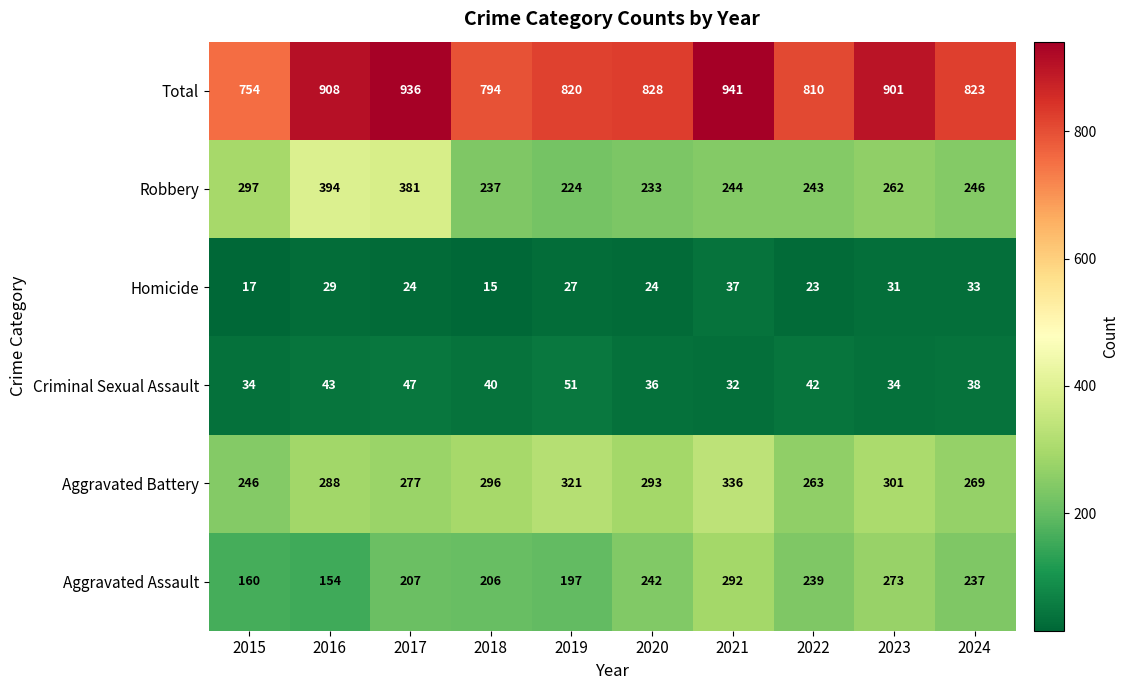

What value does the Robbery series have at 2022?

243